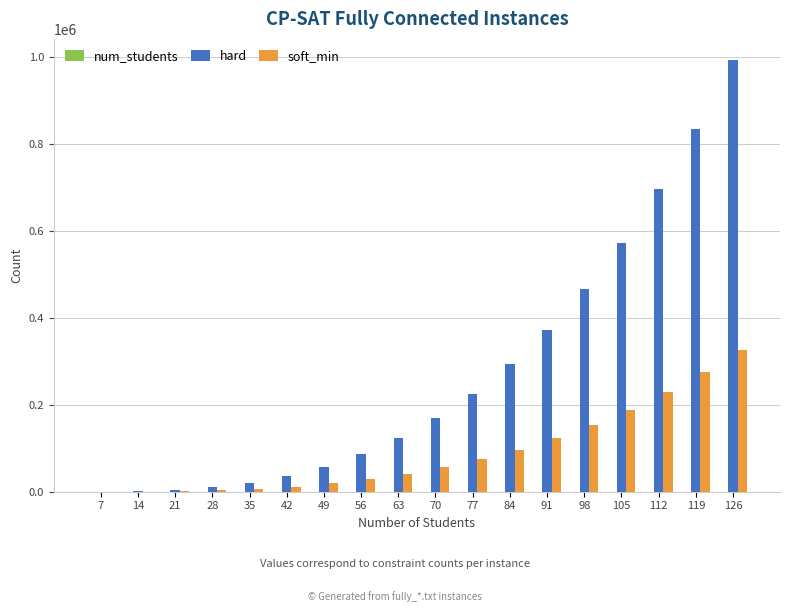

Which series changed the most between 35 and 77?

hard